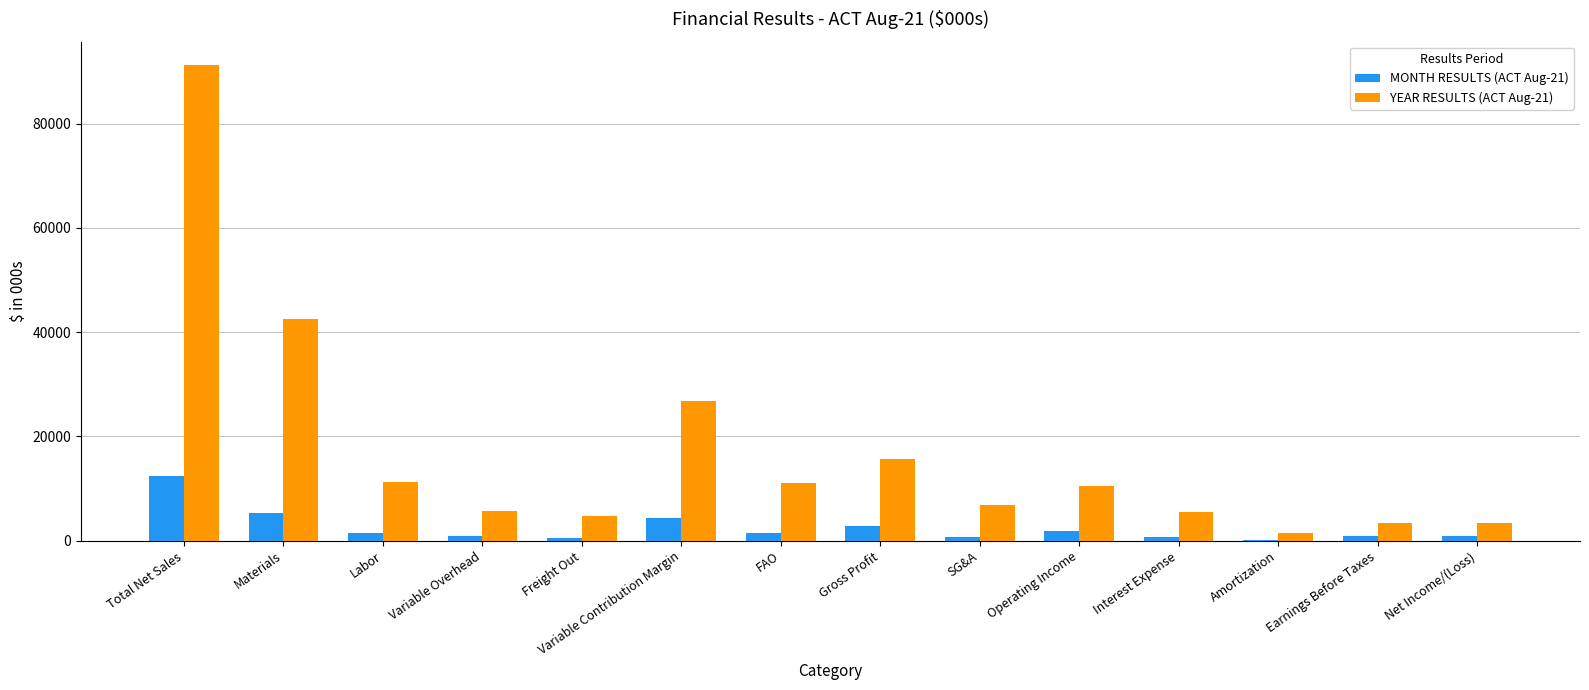

Which label corresponds to the largest value in the chart?

Total Net Sales